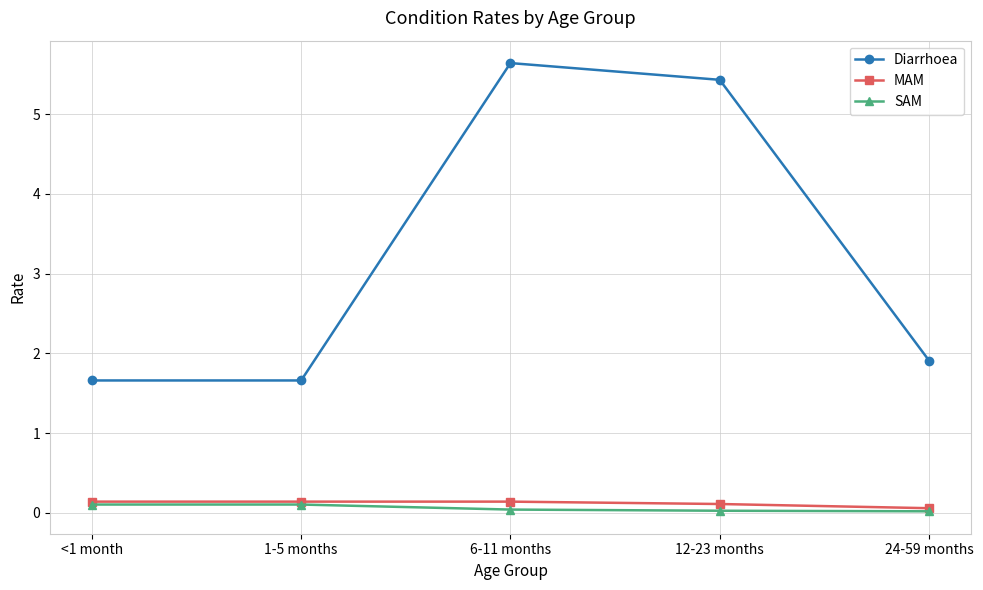

At which category does Diarrhoea reach its first local peak?

6-11 months